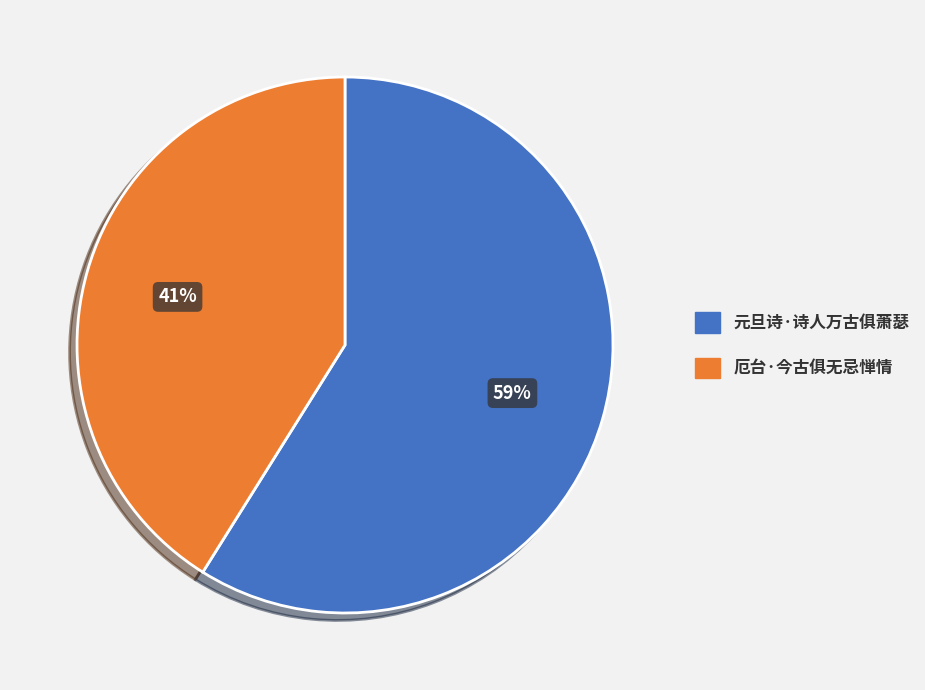

To the nearest percent, what is the difference between the largest and smallest slice percentages?

18%